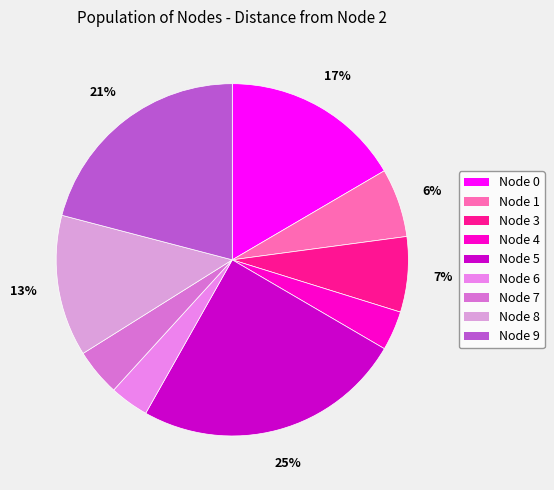

How many slices are in this pie chart?

9